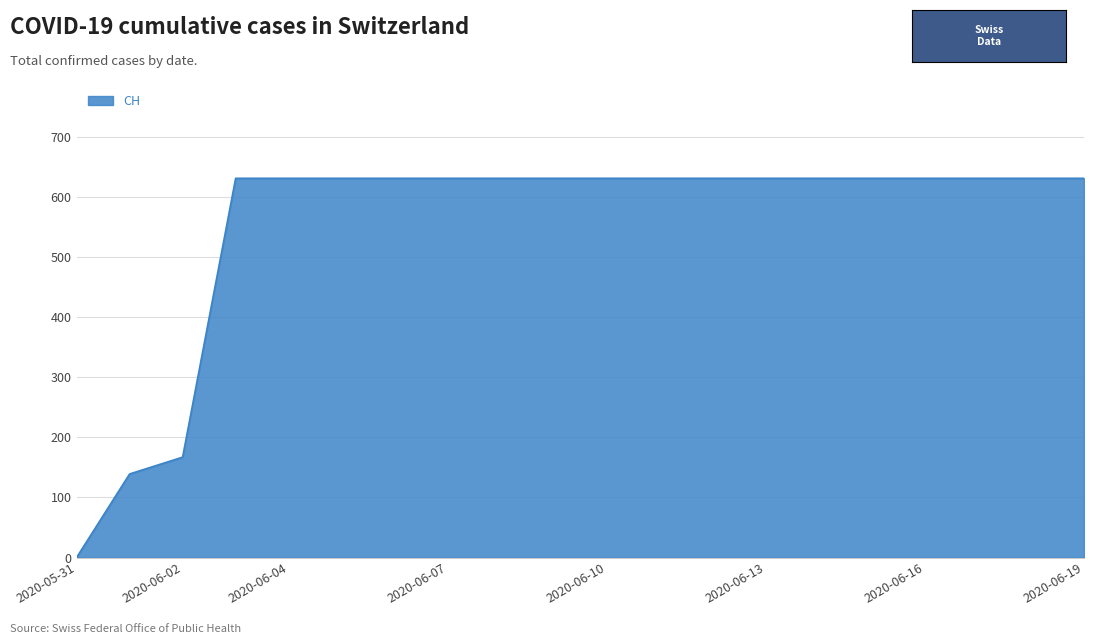

What is the greatest value displayed?

631